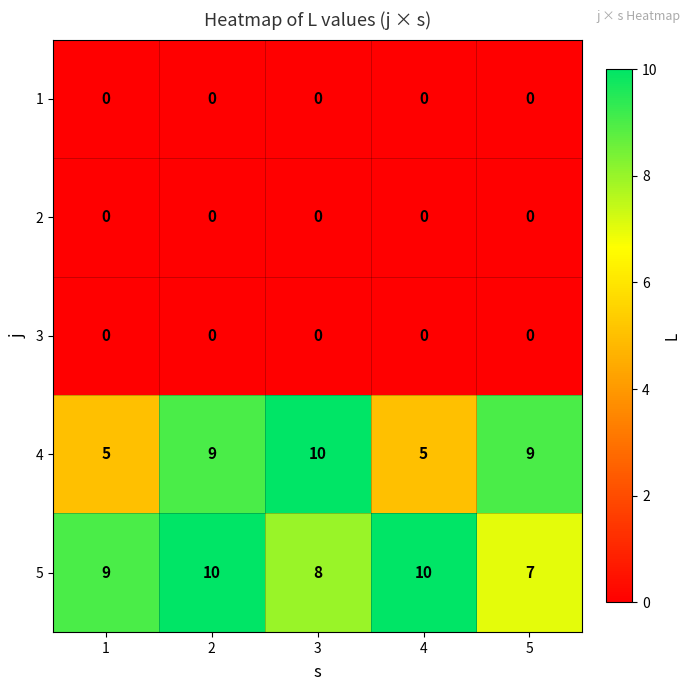

Is the value of 1 at 4 greater than the value of 5 at 2?

No